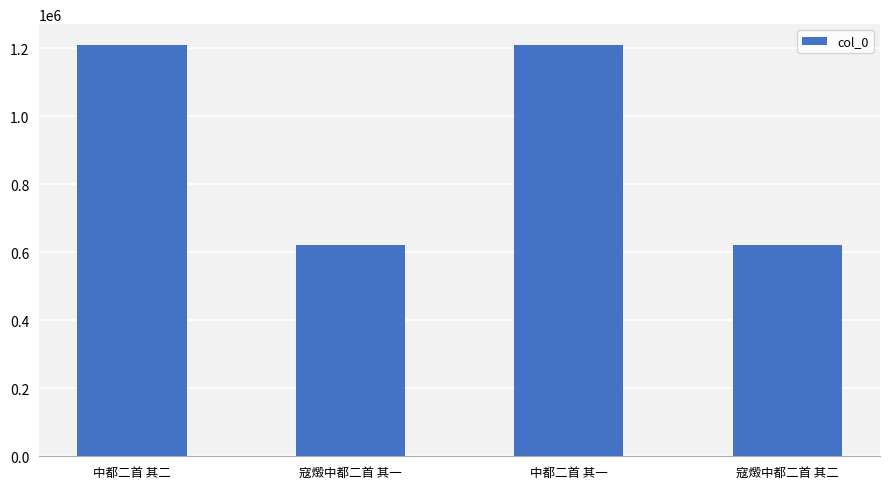

Are the bars horizontal?

No